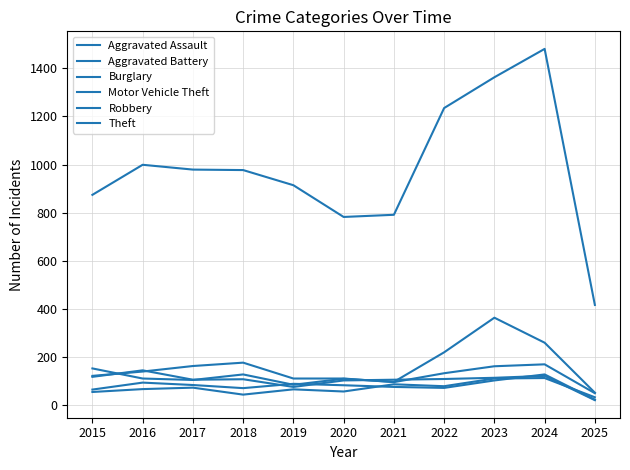

At which label does Aggravated Assault first exceed 66?

2017